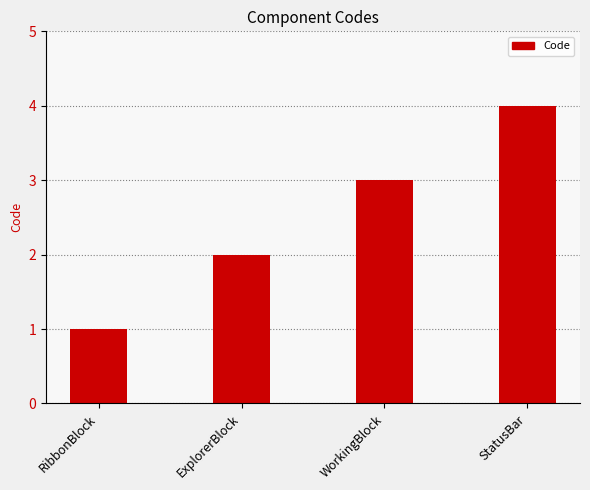

Reading right to left, extract all data points from this chart.

StatusBar=4	WorkingBlock=3	ExplorerBlock=2	RibbonBlock=1